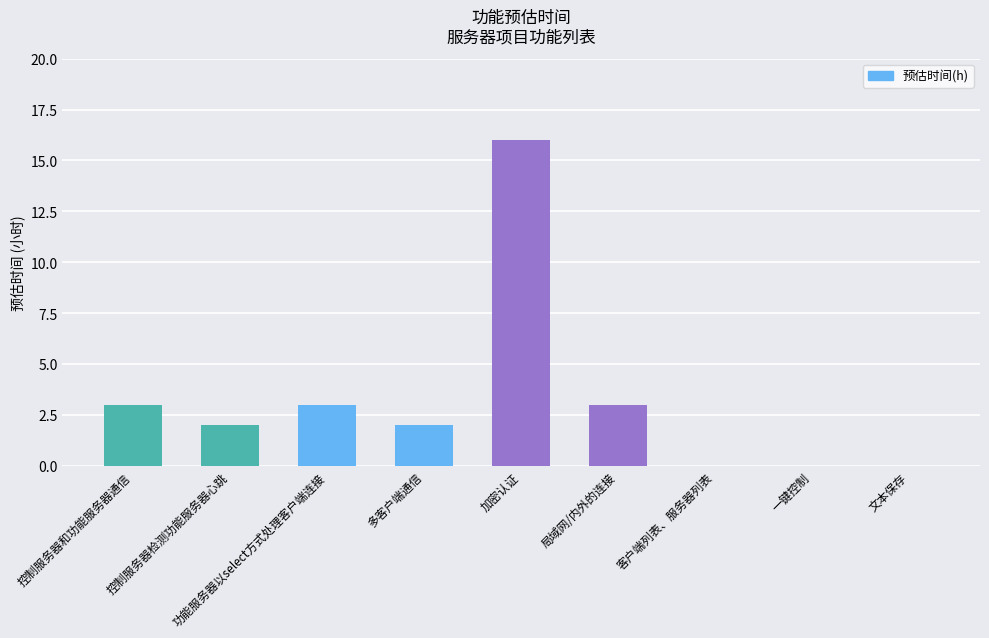

What is the sum of the values at 加密认证 and 客户端列表、服务器列表?

16